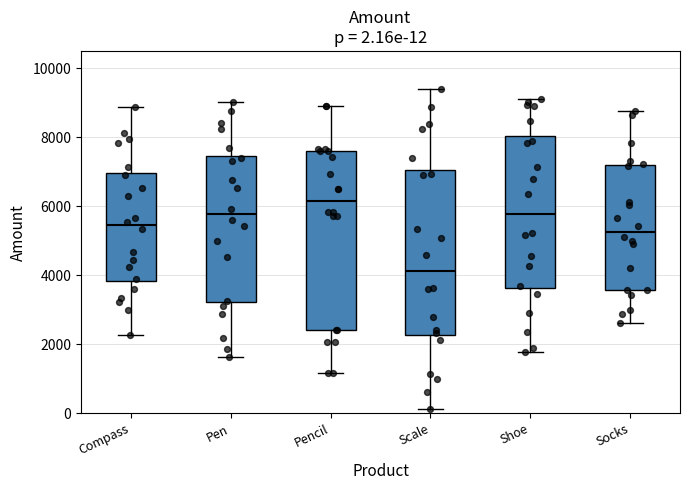

Comparing the boxes themselves (not the whiskers), which one is the tallest?

Pencil